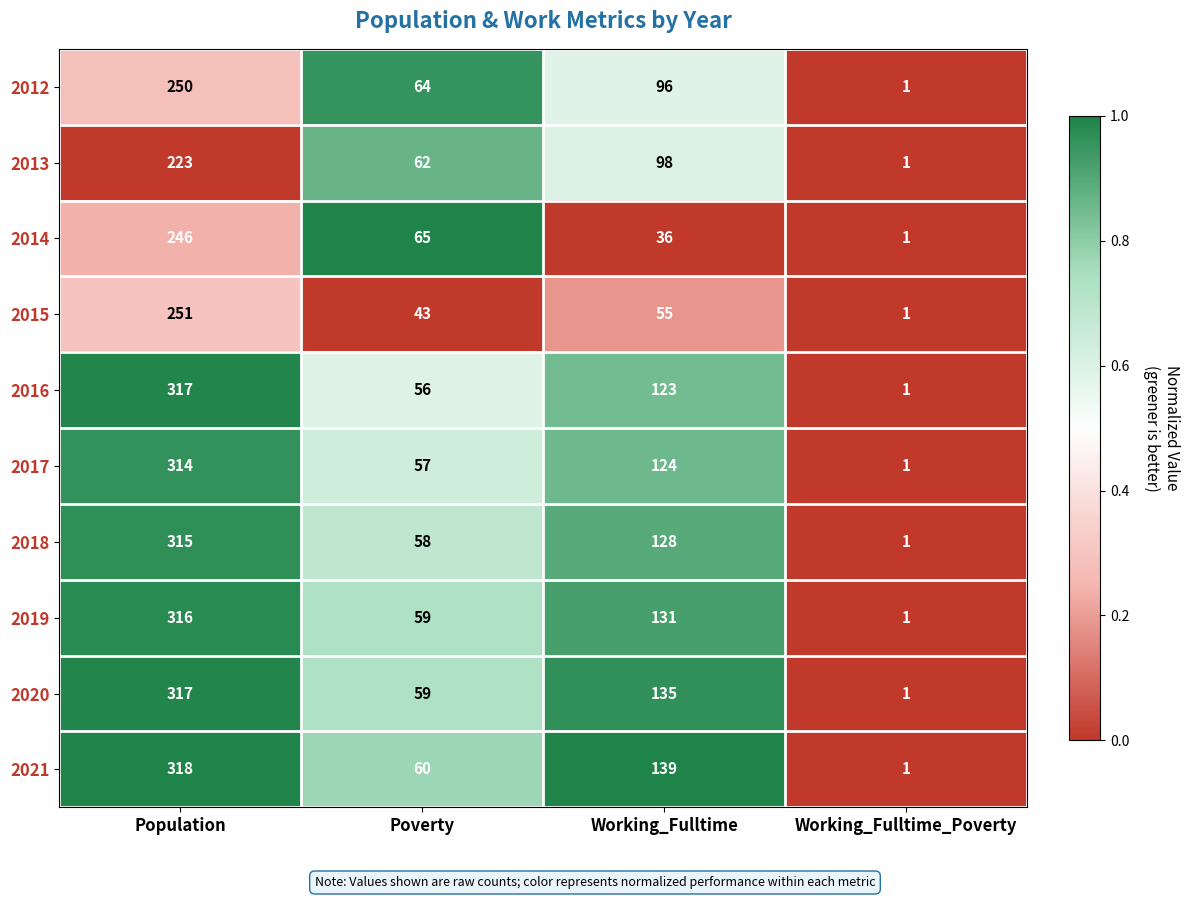

How many data points does each series have?

4